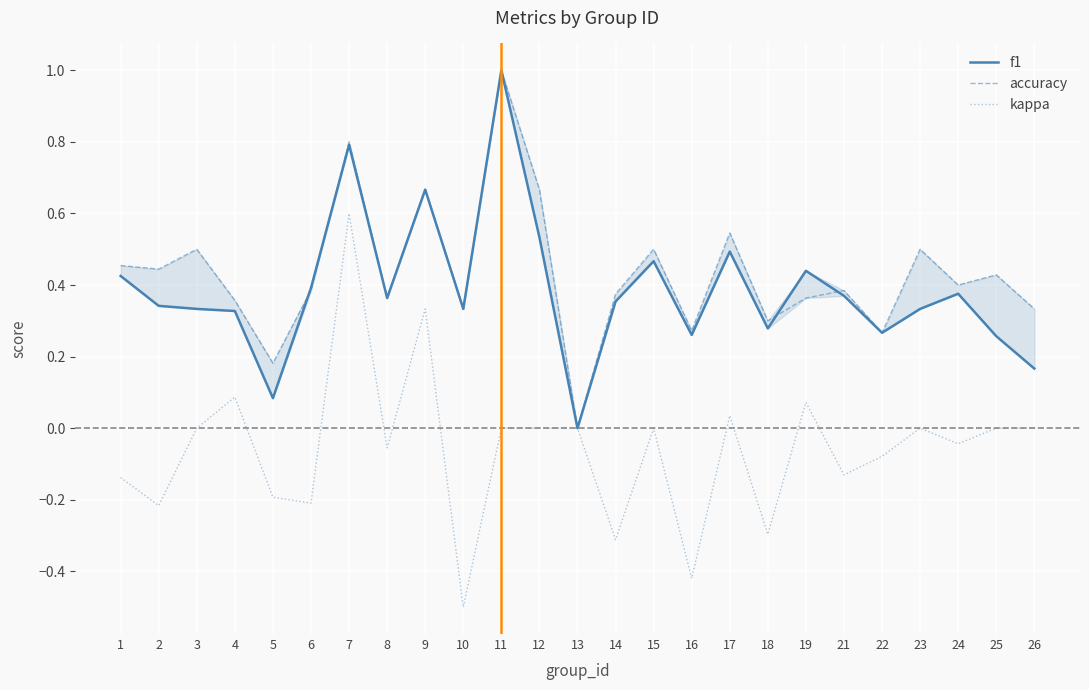

What is the difference between the maximum and minimum values in the kappa series?

1.1